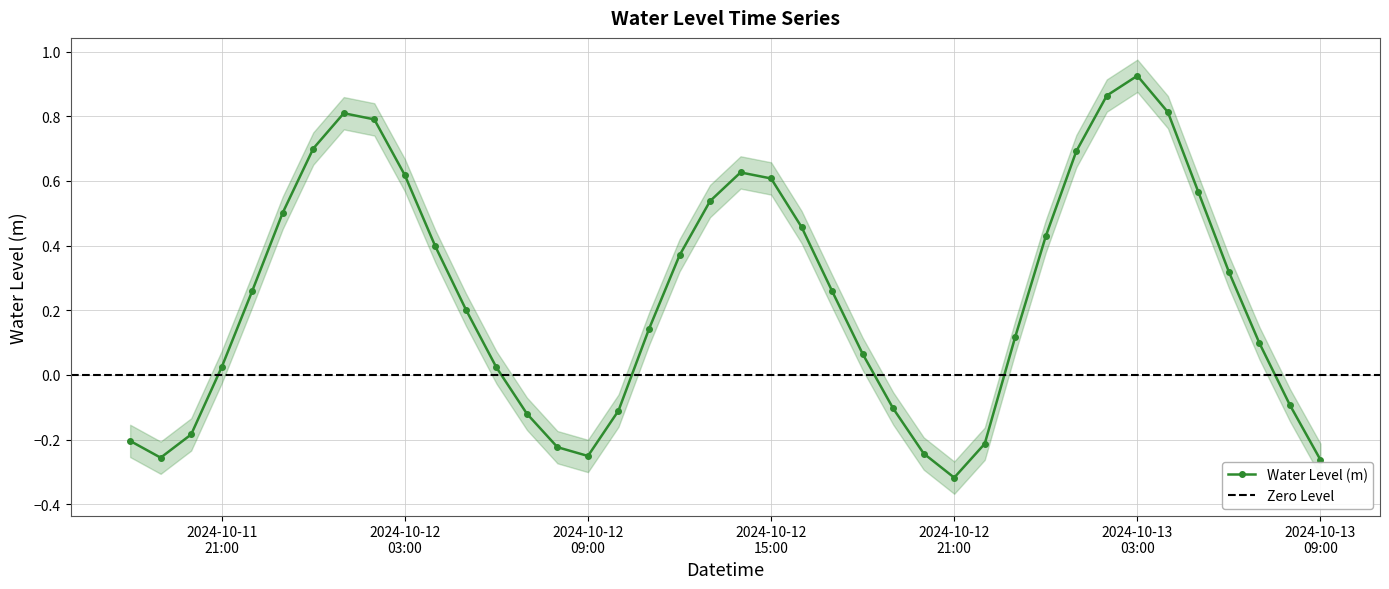

What is the value of the 24th point from the left?

0.3